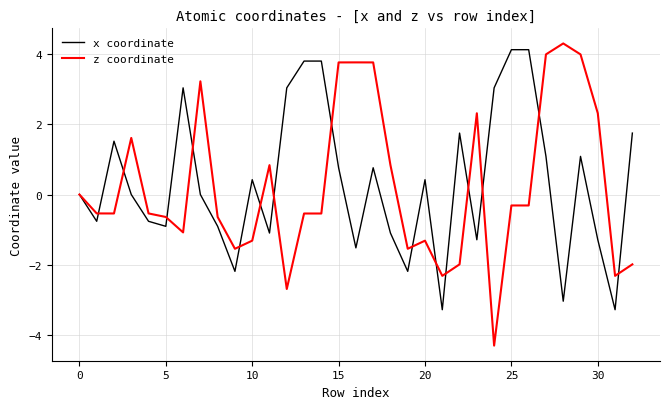

What is the minimum value for x coordinate?

-3.3